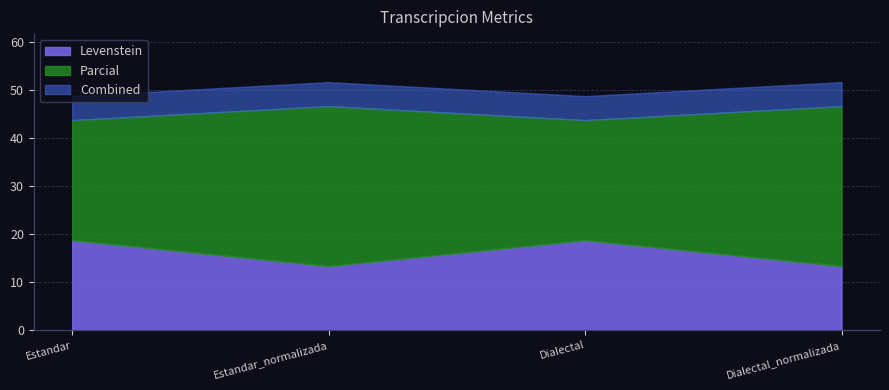

What is the sum of all Levenstein values?

64.2